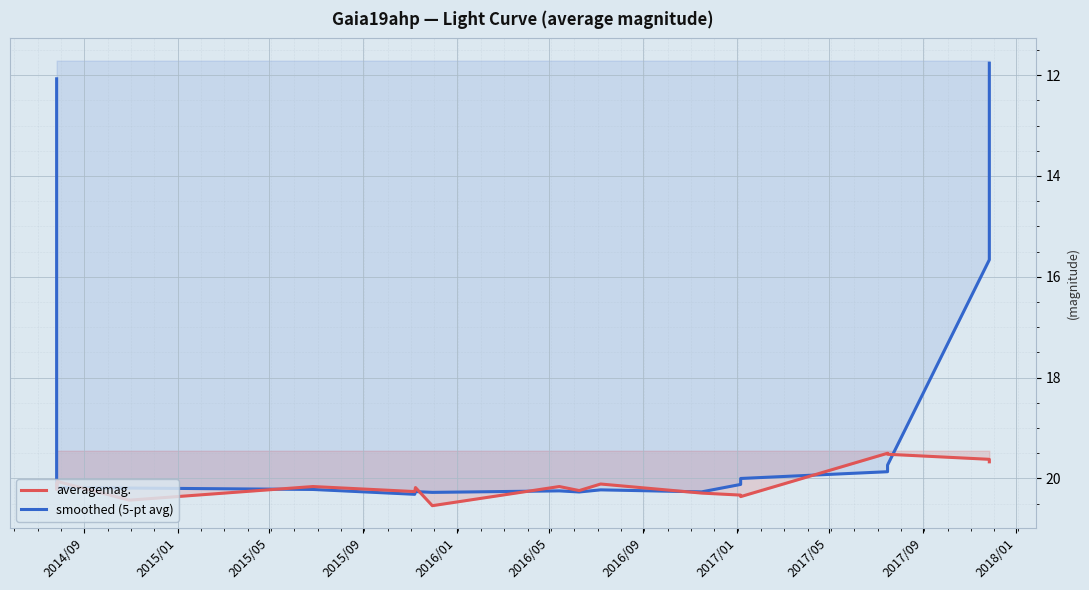

Reading left to right, list all the values displayed in this chart.

averagemag.: 20.1	20.1	20.1	20.2	20.0	20.1	20.4	20.2	20.3	20.2	20.5	20.2	20.2	20.1	20.3	20.3	20.4	19.5	19.5	19.6	19.7
smoothed (5-pt avg): 12.1	16.1	20.1	20.1	20.2	20.2	20.2	20.2	20.3	20.3	20.3	20.2	20.3	20.2	20.3	20.1	20.0	19.9	19.7	15.7	11.8